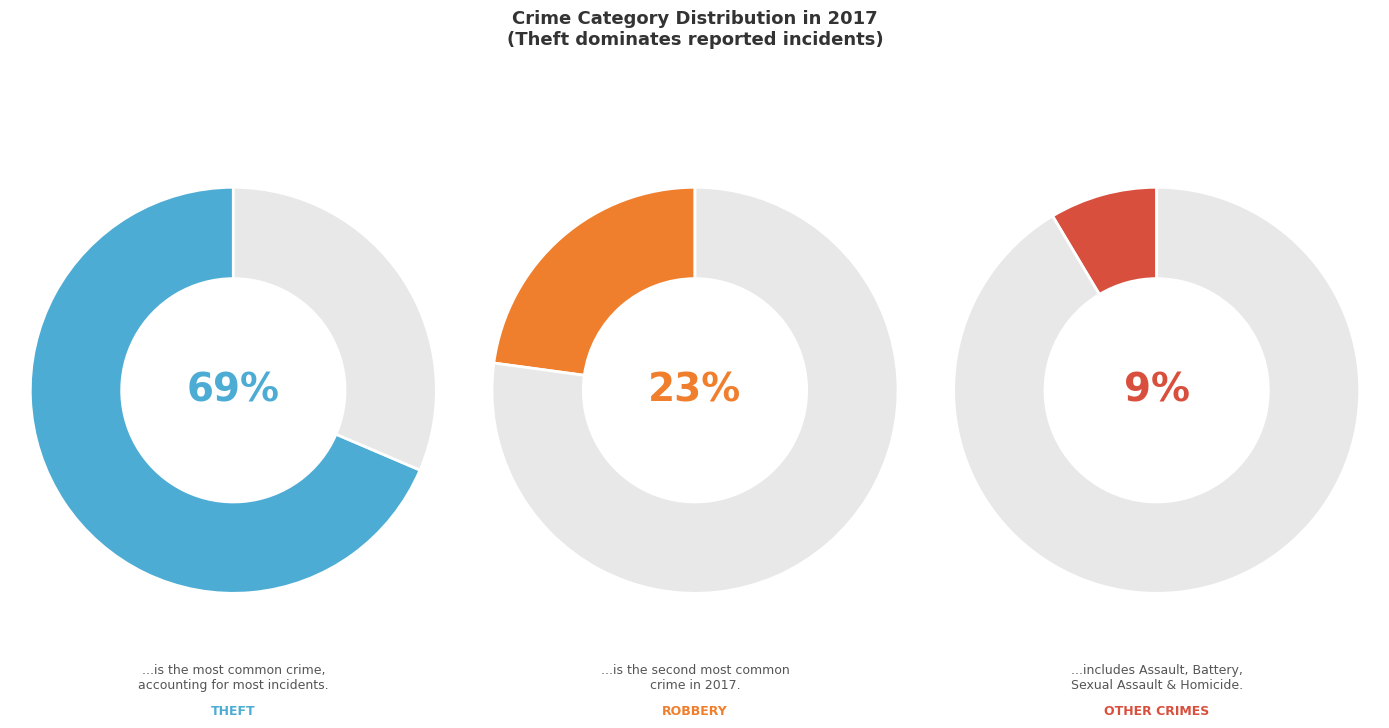

The Homicide slice represents 5% of the pie. True or false?

False